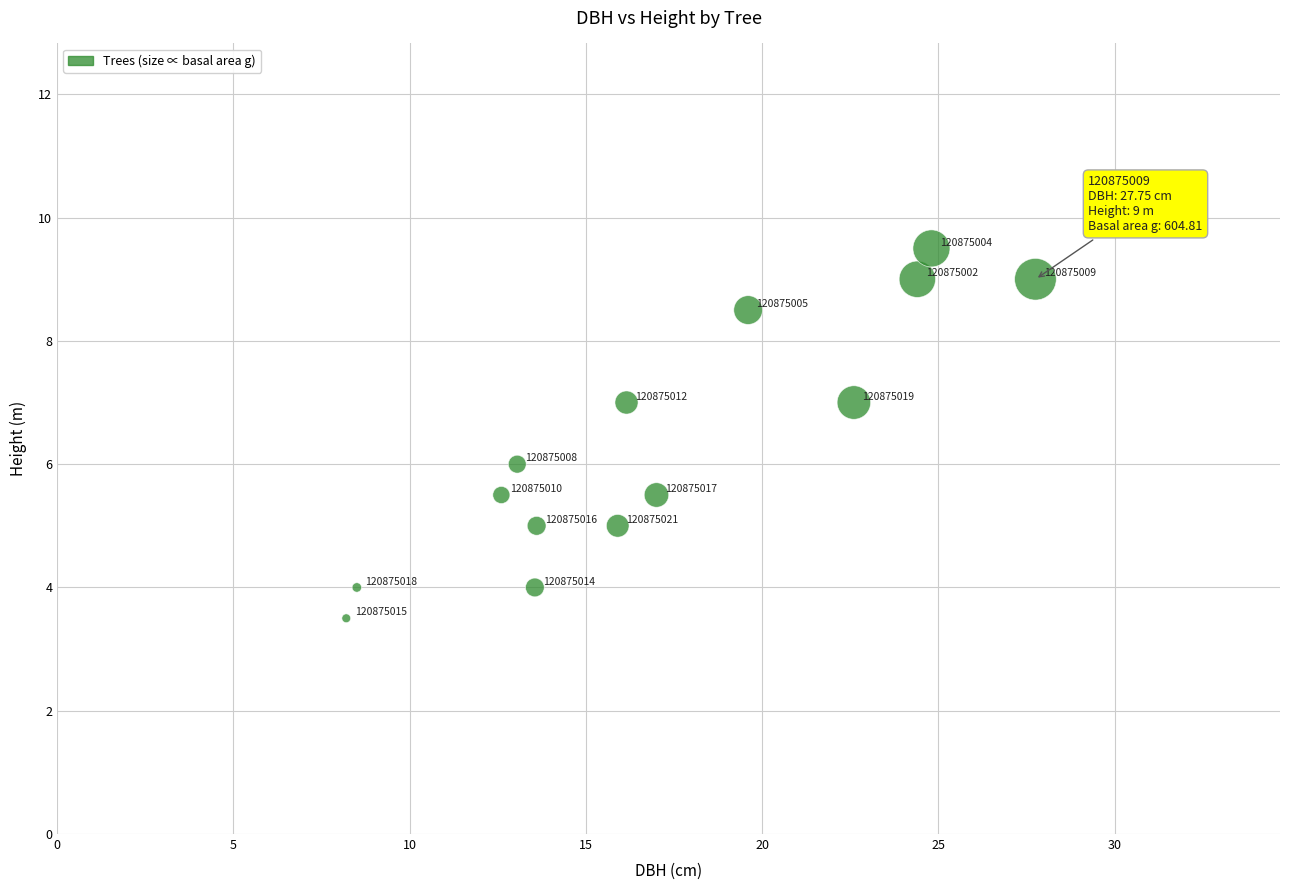

What is the range of Y values (max minus min)?

6.0